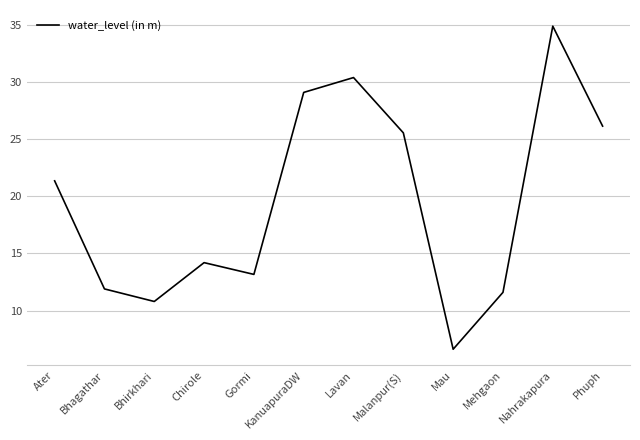

At which label does the data first exceed 21?

Ater